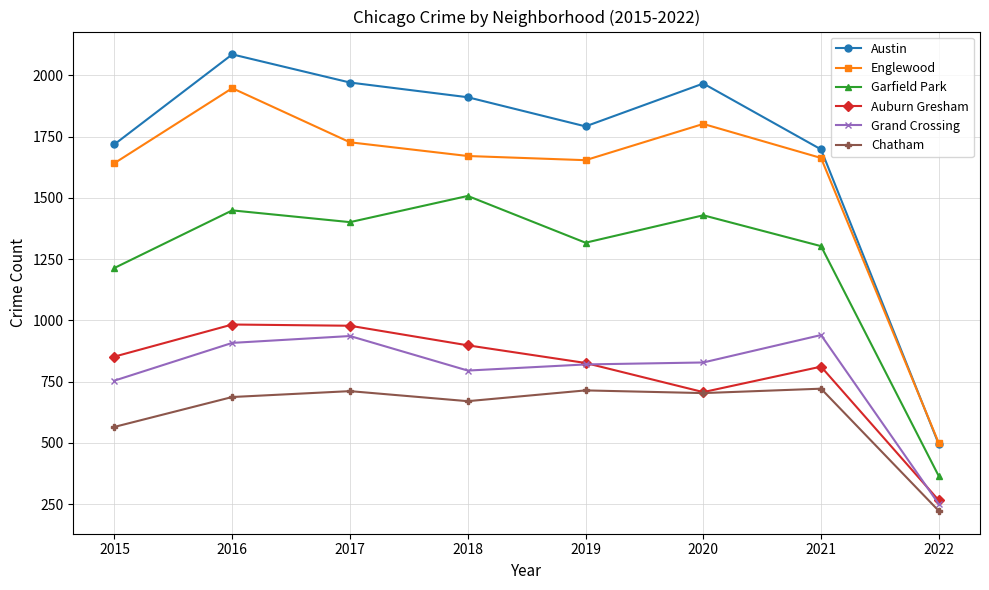

At which label is Auburn Gresham closest to 624?

2020